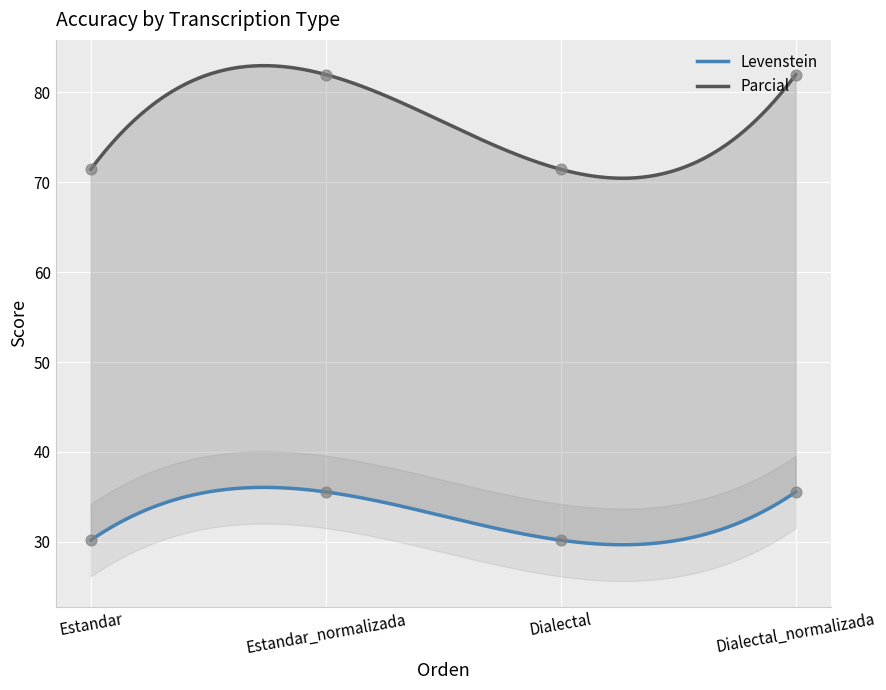

Which series has the largest total across all categories?

Parcial